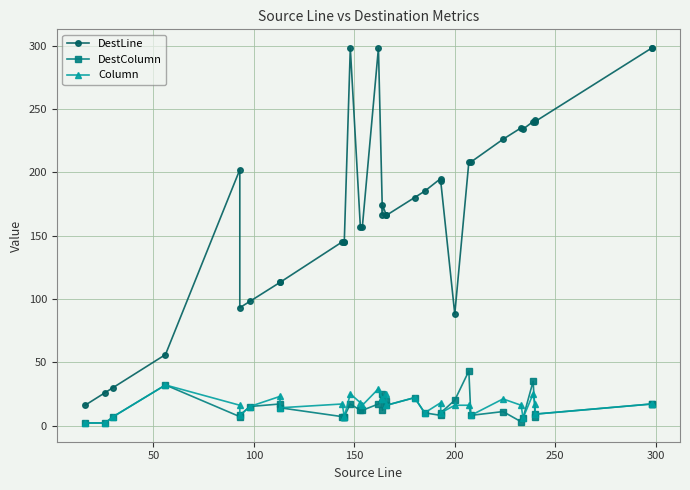

What is the greatest value displayed?

298